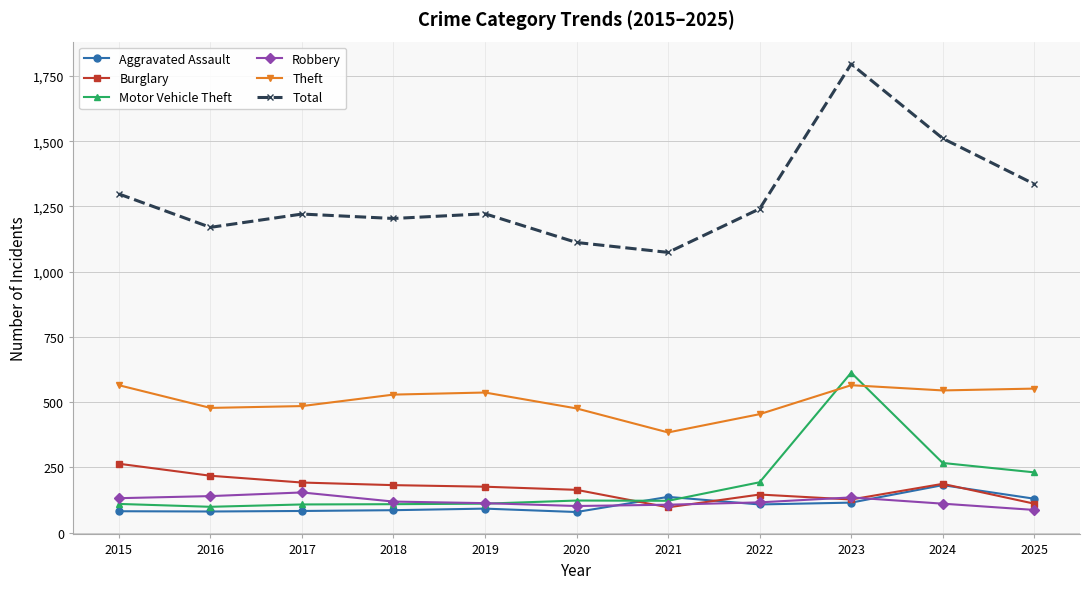

How many lines are shown in the chart?

6